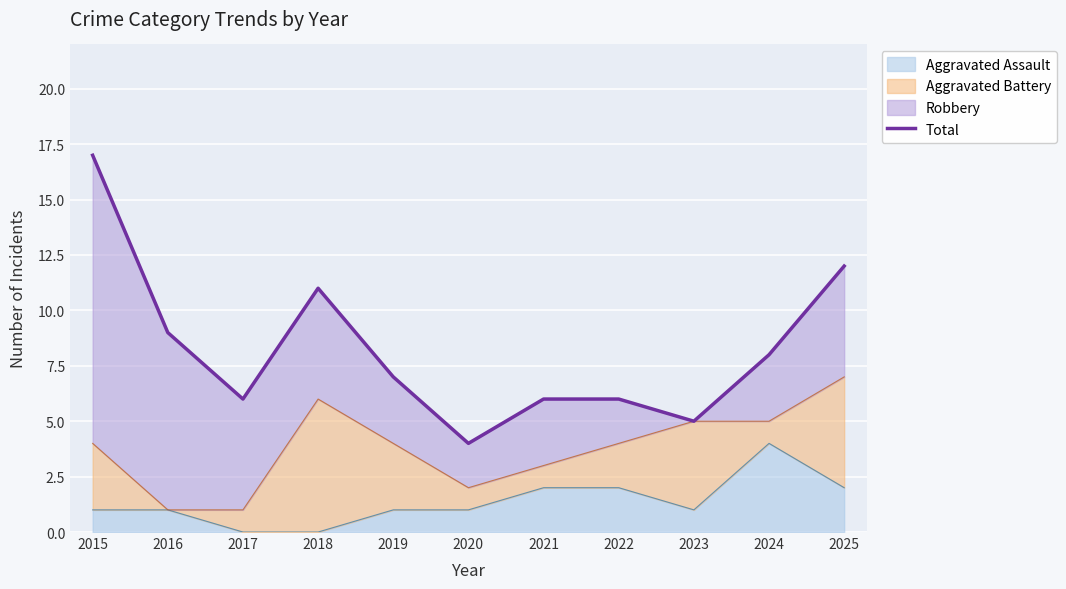

What is the ratio of the value at 2025 to the value at 2022?

2.0